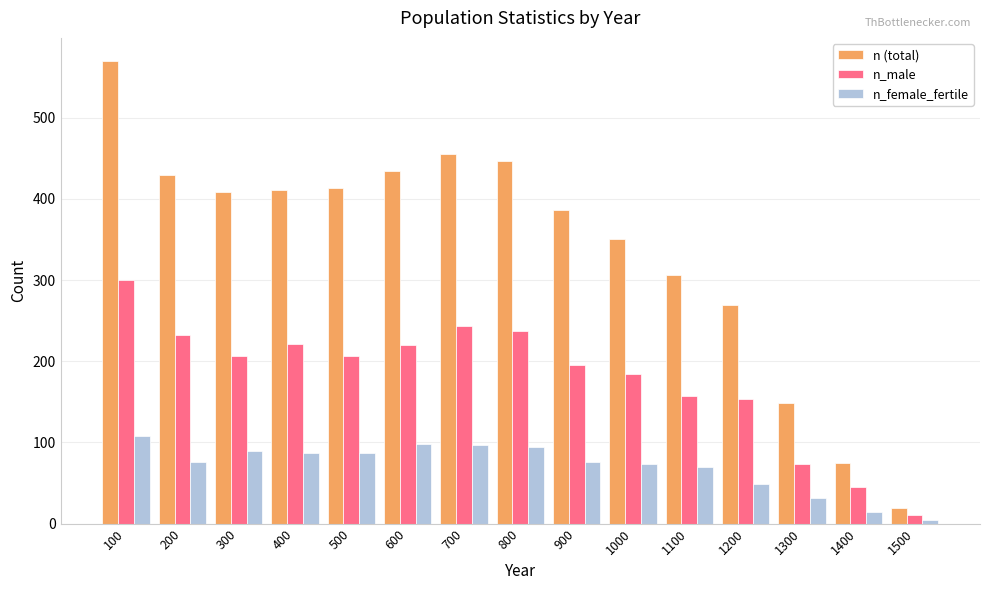

How many bars are there in total?

45